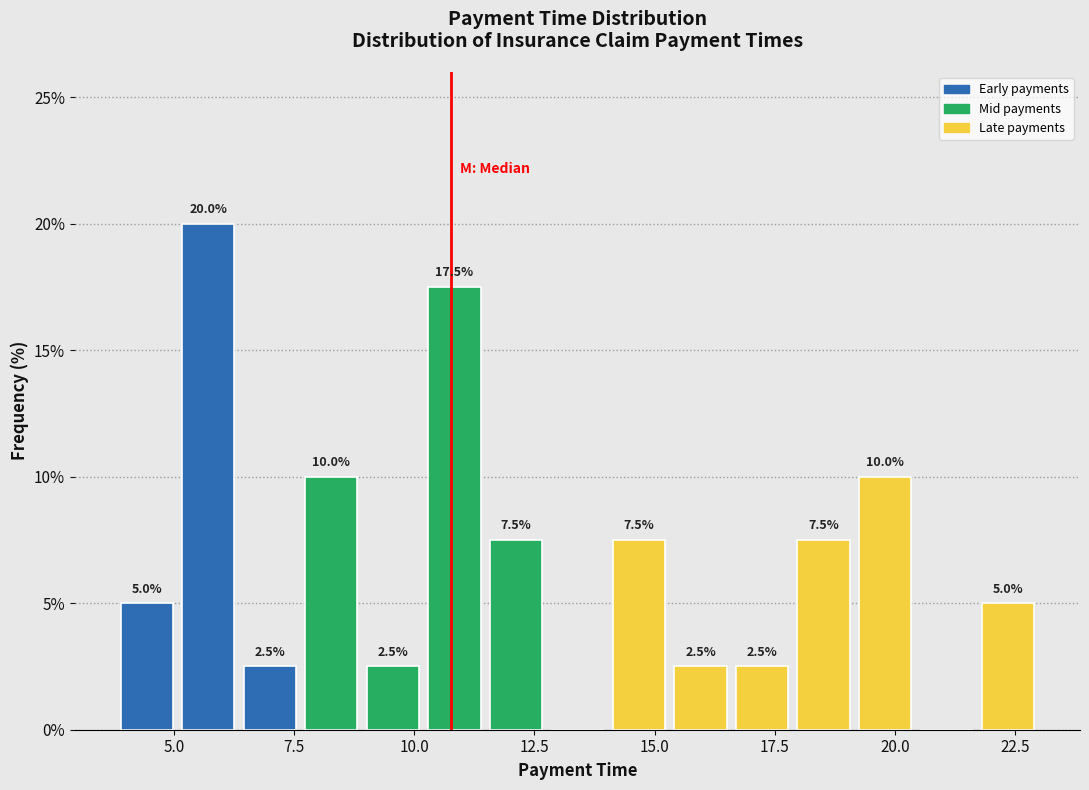

Read against the x-axis, roughly where is the centre of the tallest bar?

5.5